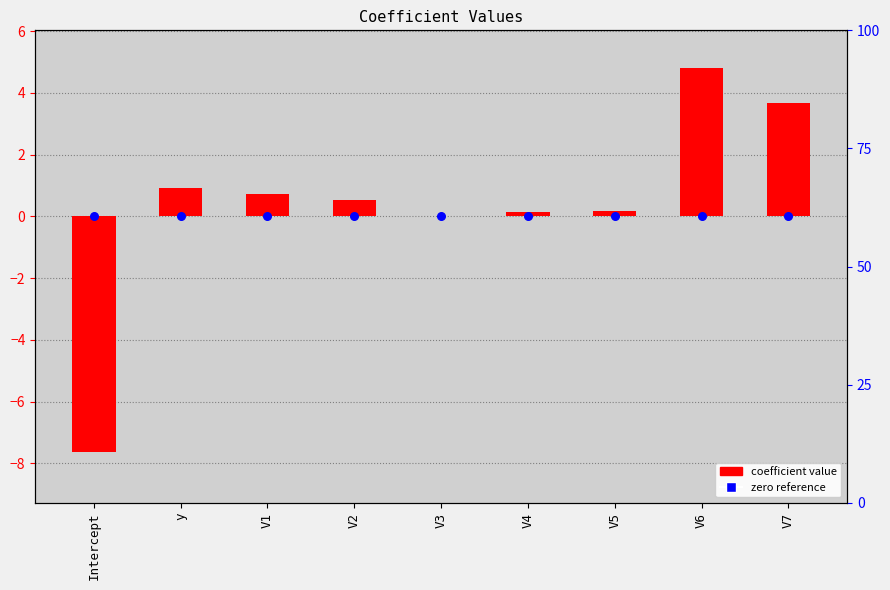

What are all the series names shown in the legend?

coefficient value, zero reference